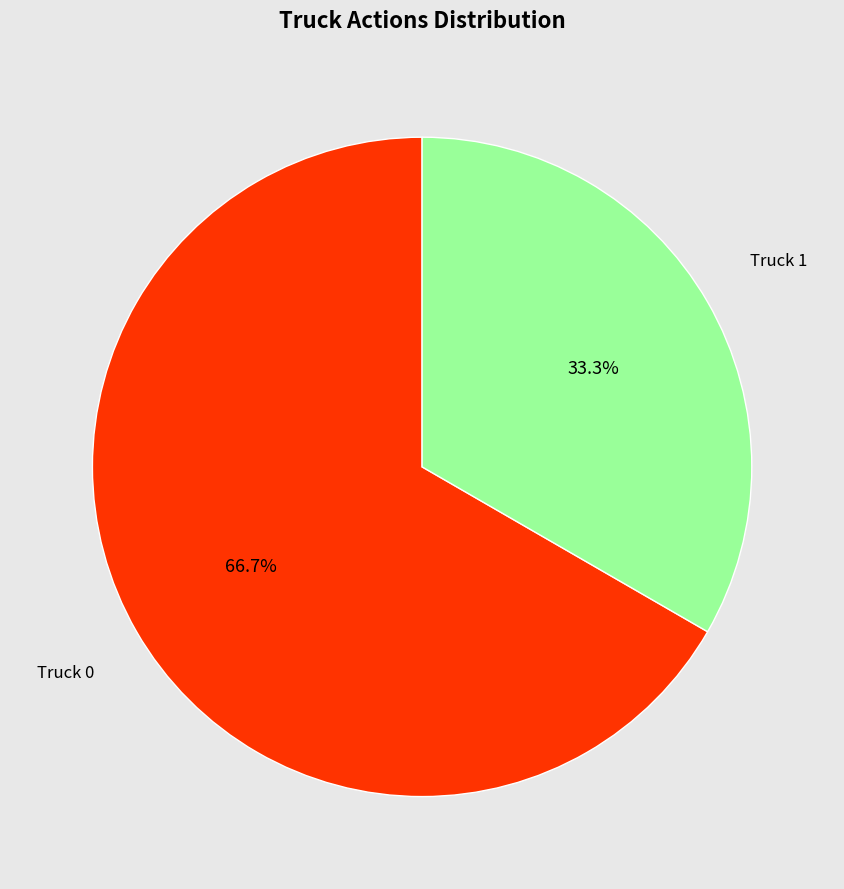

Is there a majority slice in this chart?

Yes